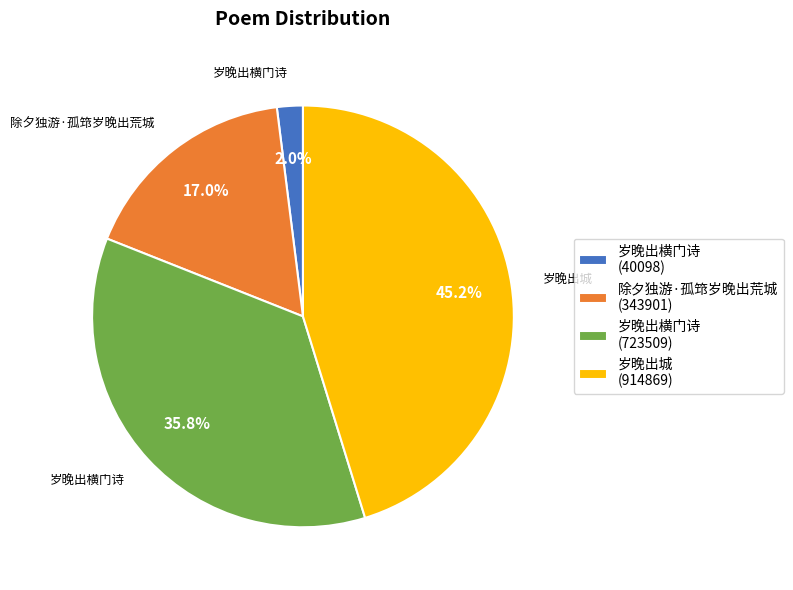

Does 岁晚出横门诗 (723509) account for over 50% of the chart?

No